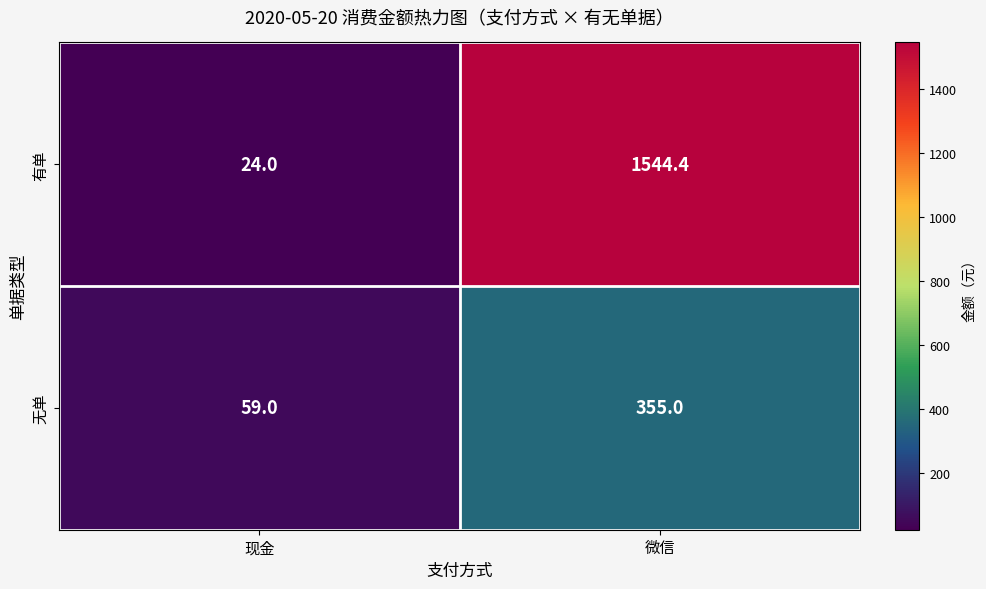

Reading left to right, transcribe all the data shown in this chart.

有单: 24.0	1544.4
无单: 59.0	355.0